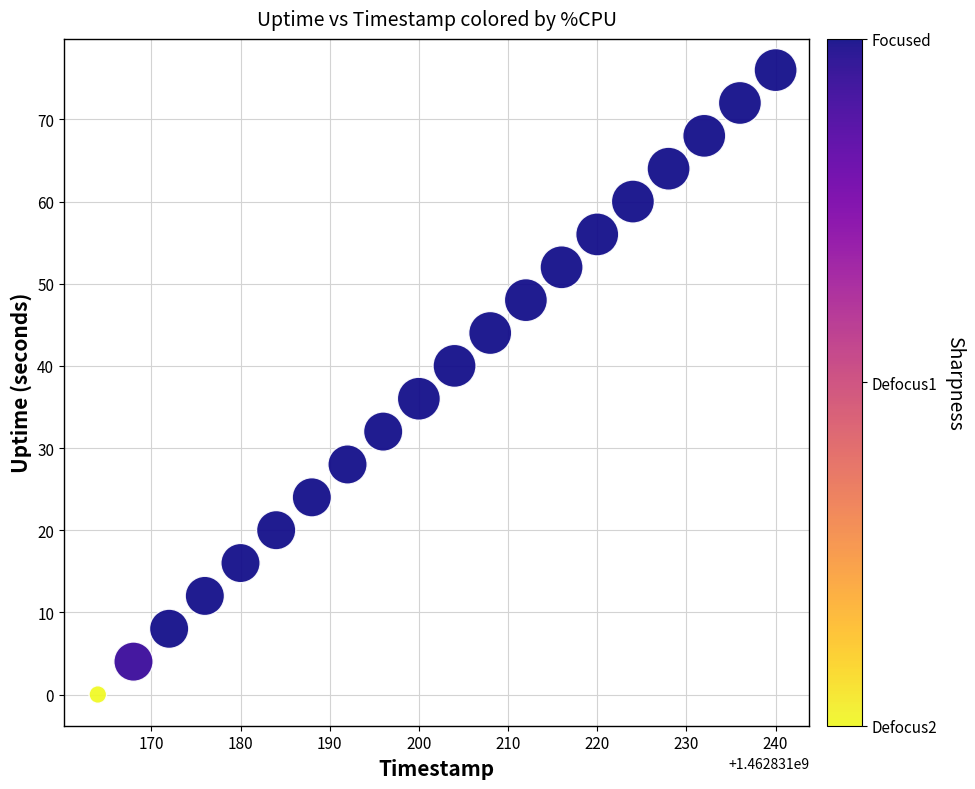

What is the range of X values (max minus min)?

76